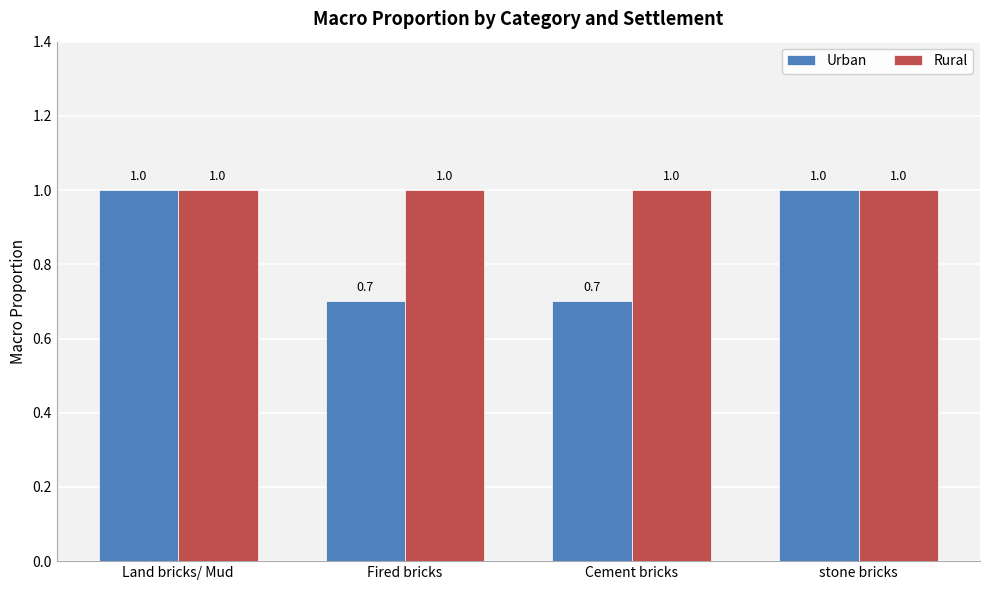

Count the Urban values in the range 0 to 1.

4